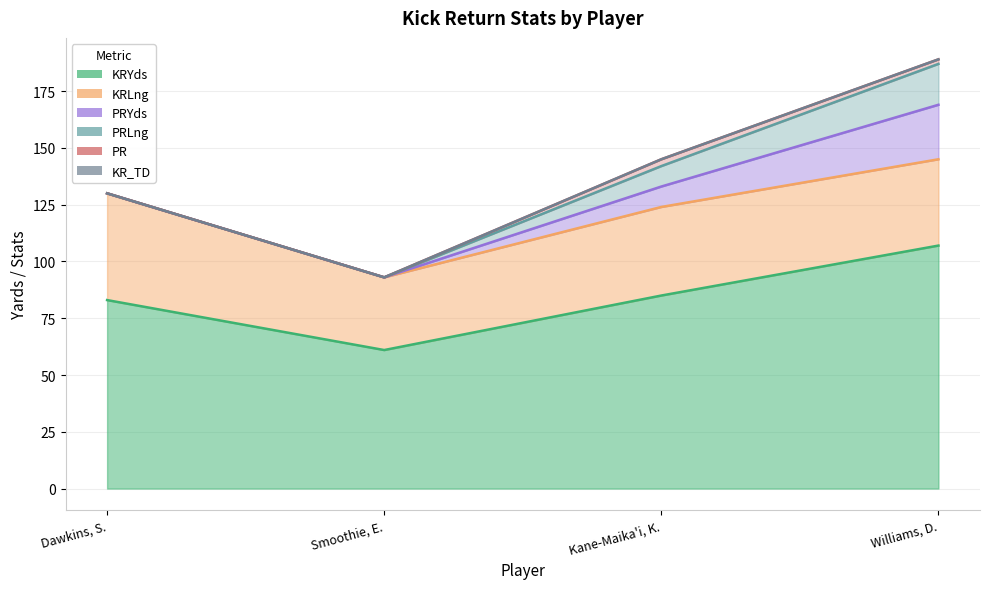

Which series has the largest total across all categories?

KRYds